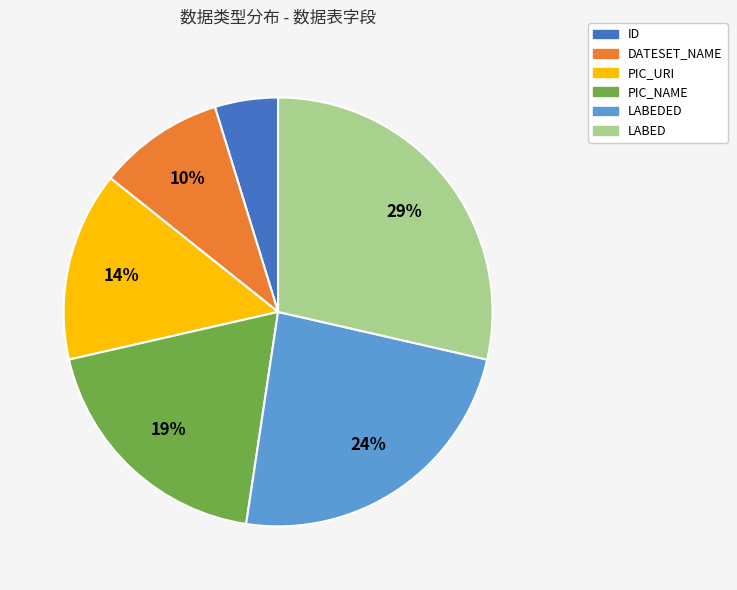

Between ID and LABED, which is larger?

LABED